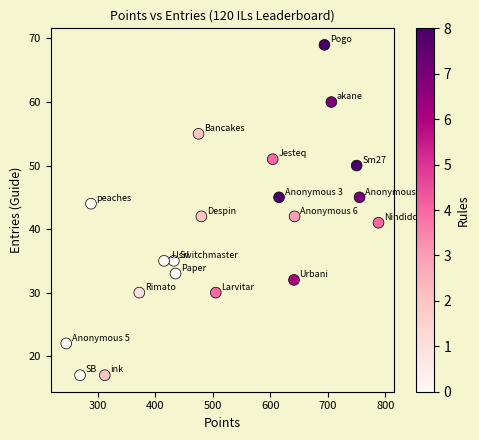

What is the range of Y values (max minus min)?

52